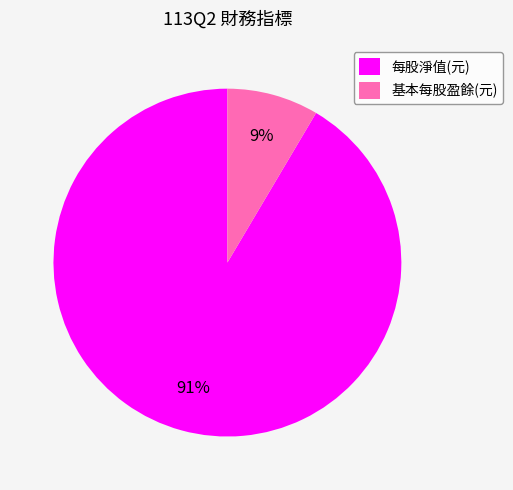

To the nearest percent, what is the combined percentage of 基本每股盈餘(元) and 每股淨值(元)?

100%